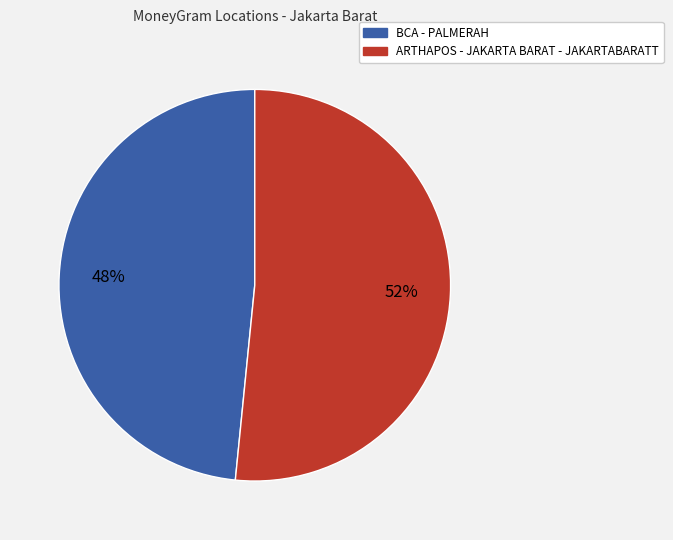

Which slice is the largest?

ARTHAPOS - JAKARTA BARAT - JAKARTABARATT